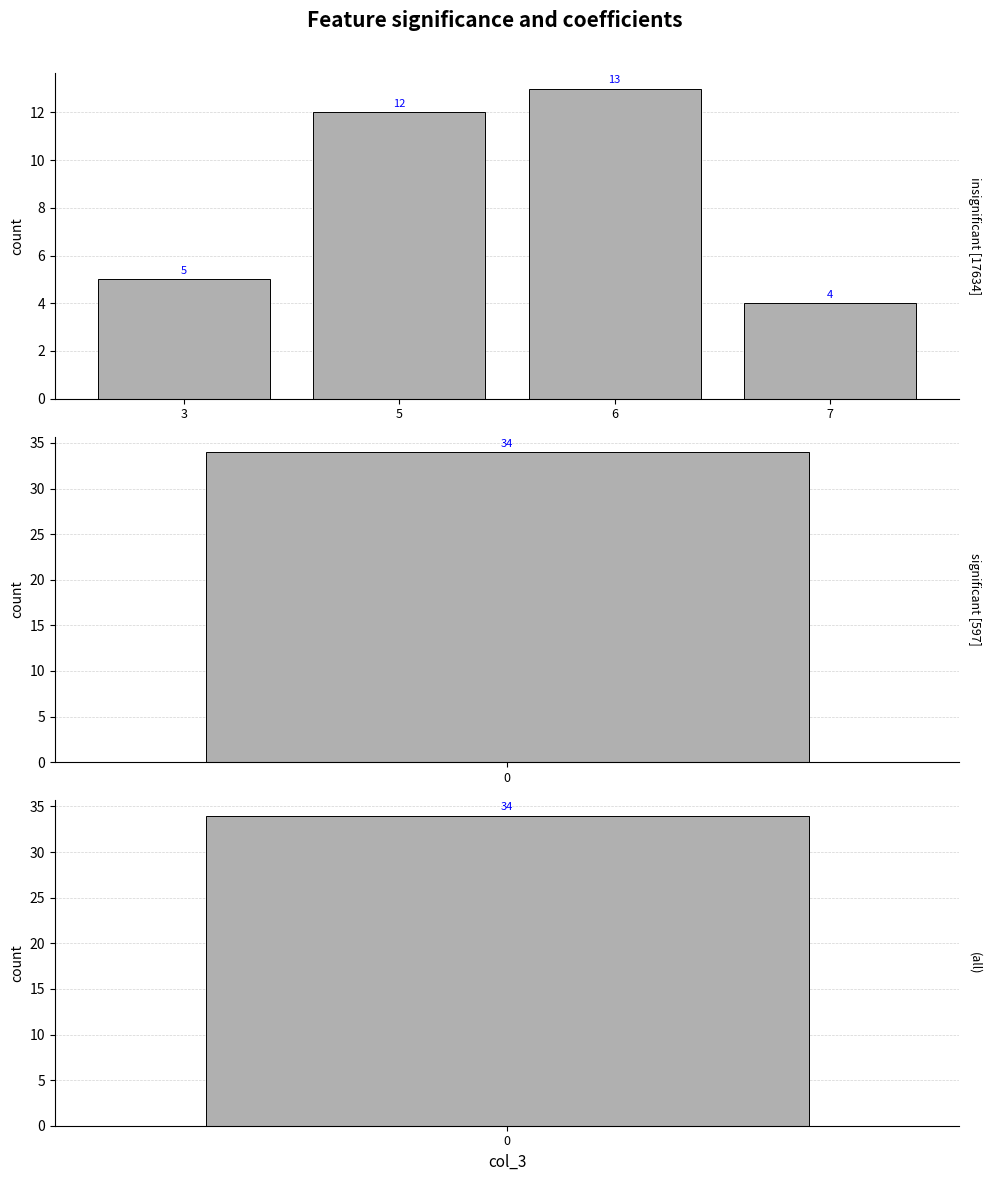

What is the ratio of the value at 5 to the value at 7?

3.0